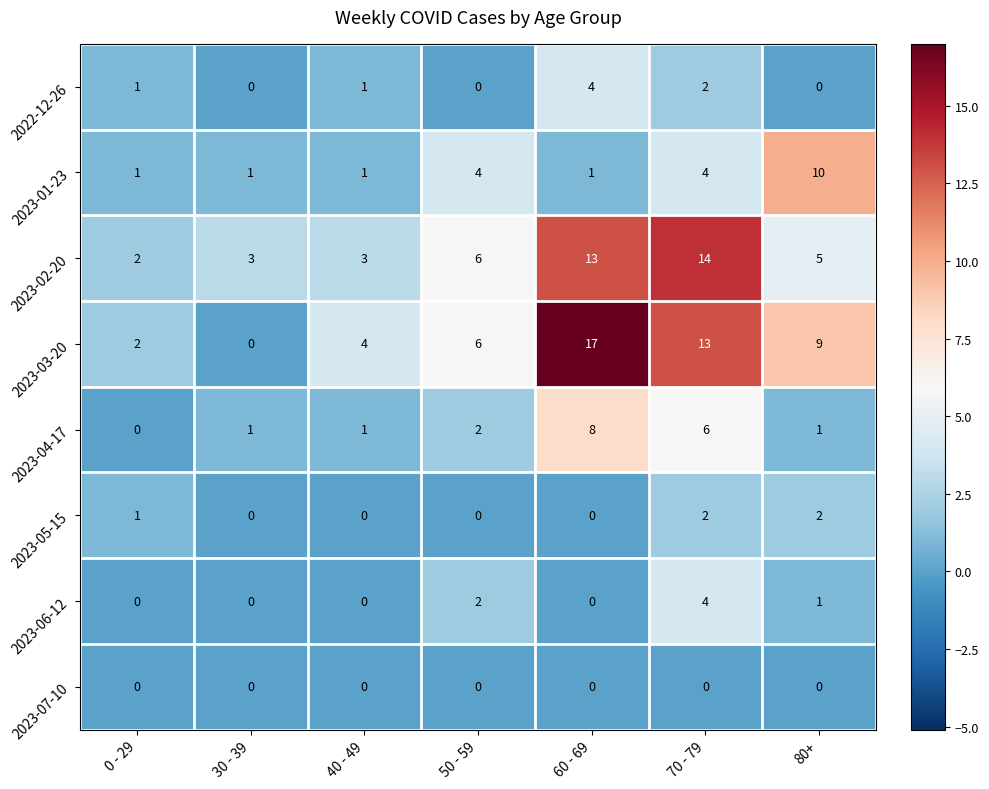

What is the sum of the 2023-03-20 values at 60 - 69 and 80+?

26